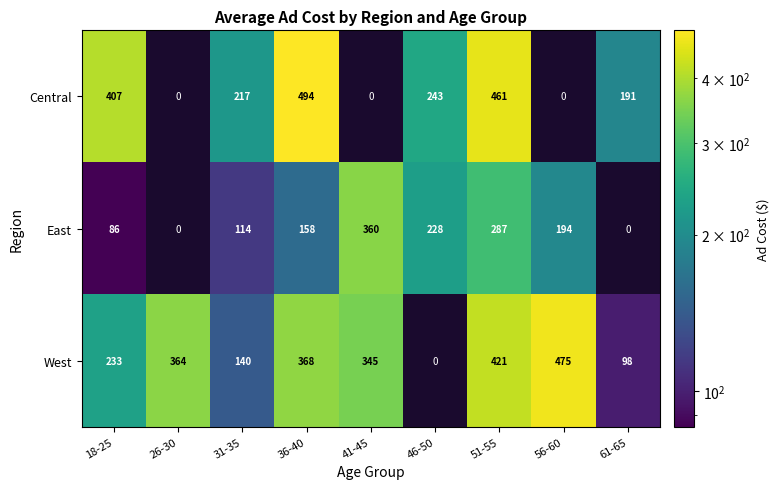

At 31-35, list the series in order from smallest to largest.

East, West, Central